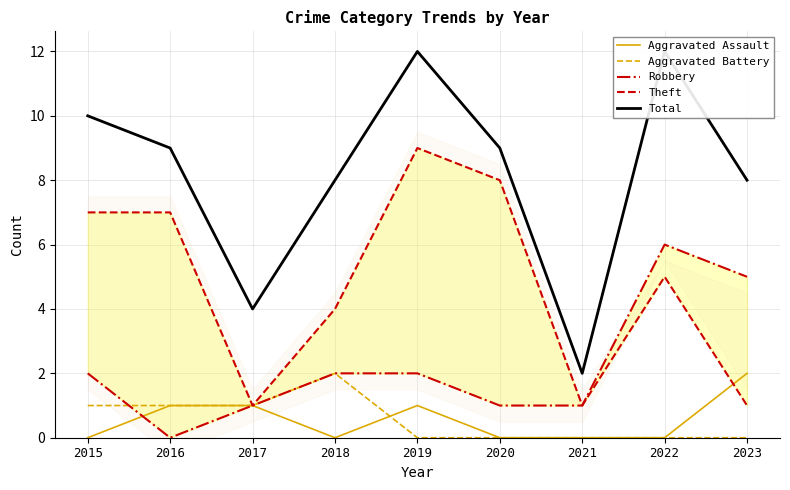

The Aggravated Assault series shows 0 at 2021. True or false?

True